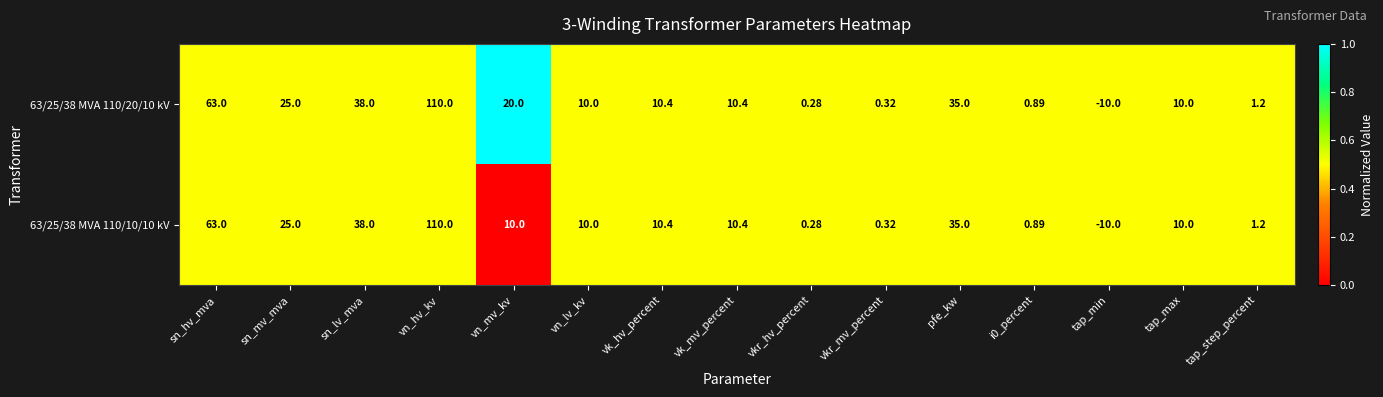

Where does the 63/25/38 MVA 110/10/10 kV series first go above 10?

sn_hv_mva